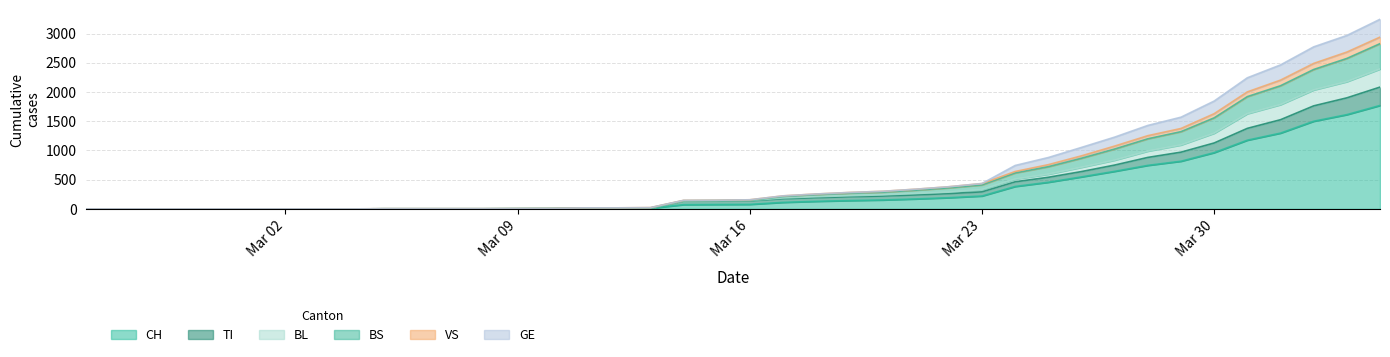

What is the highest value of the CH series?

1770